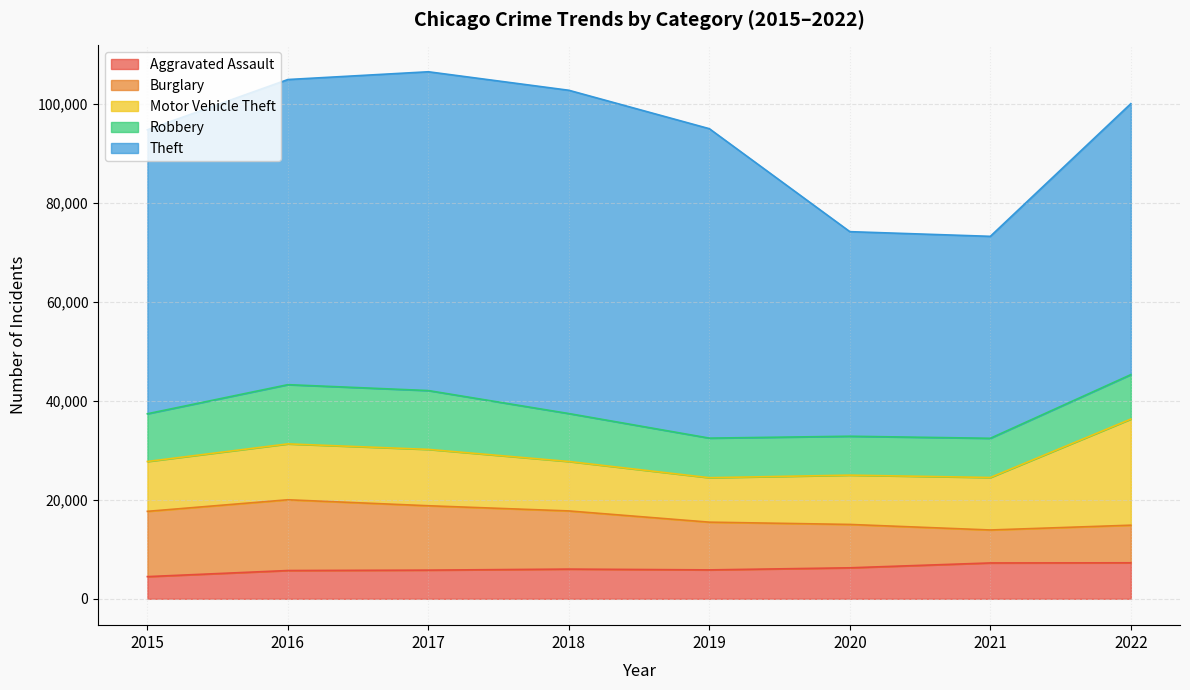

Which series changed the most between 2017 and 2021?

Theft